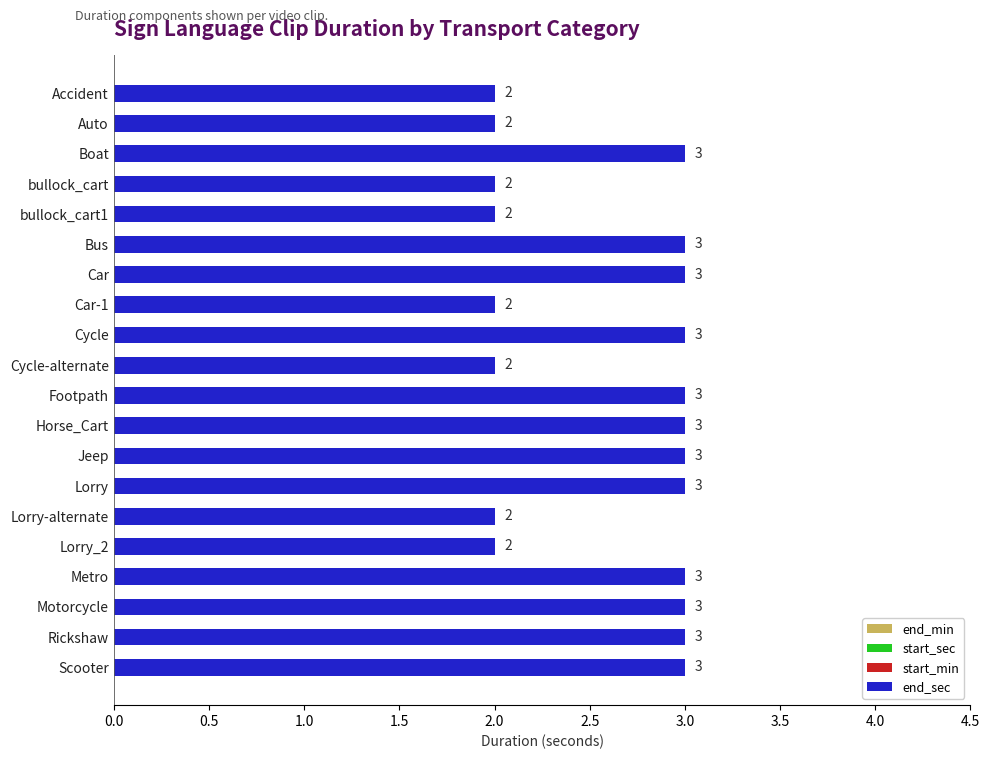

What is the ratio of the value at Car-1 to the value at Lorry?

0.7